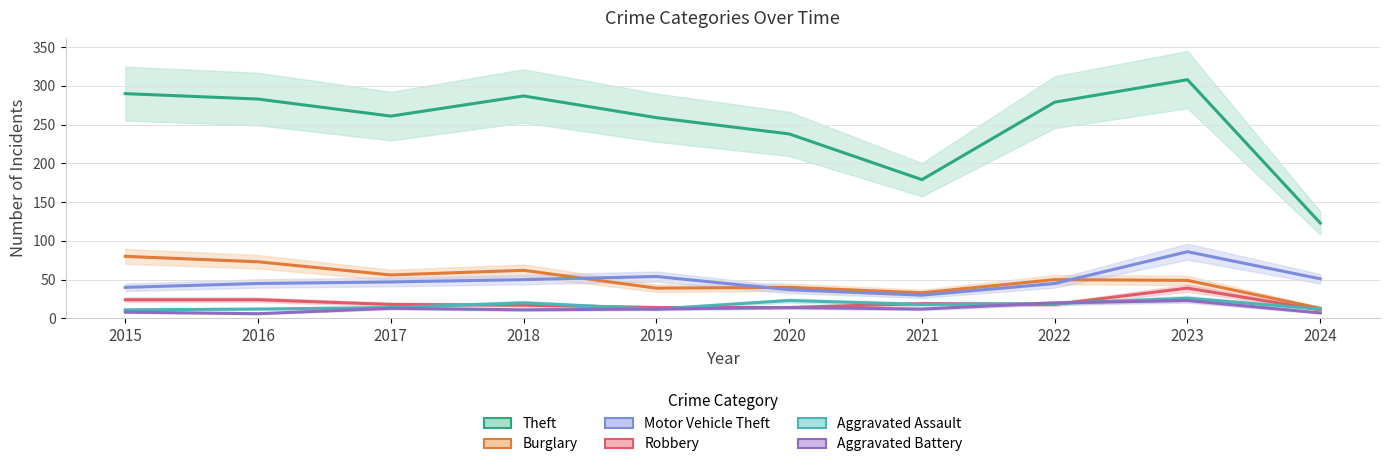

How many lines are shown in the chart?

6